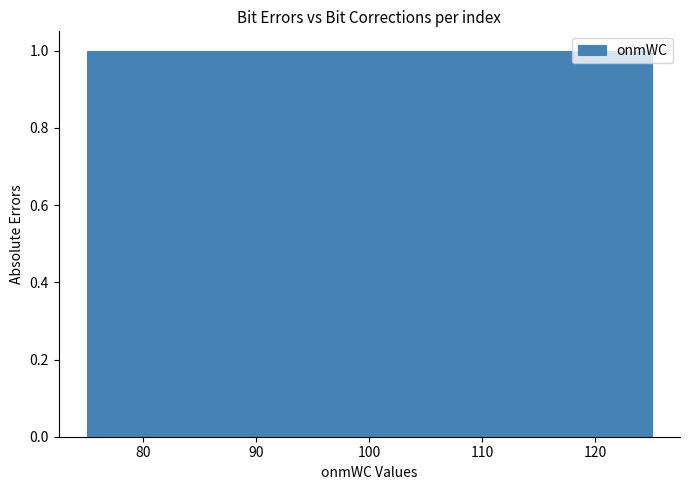

What is the height of the bar covering 75 to 85 on the x-axis? The values are not printed on the chart, so give them approximately, as read against the axis.

1